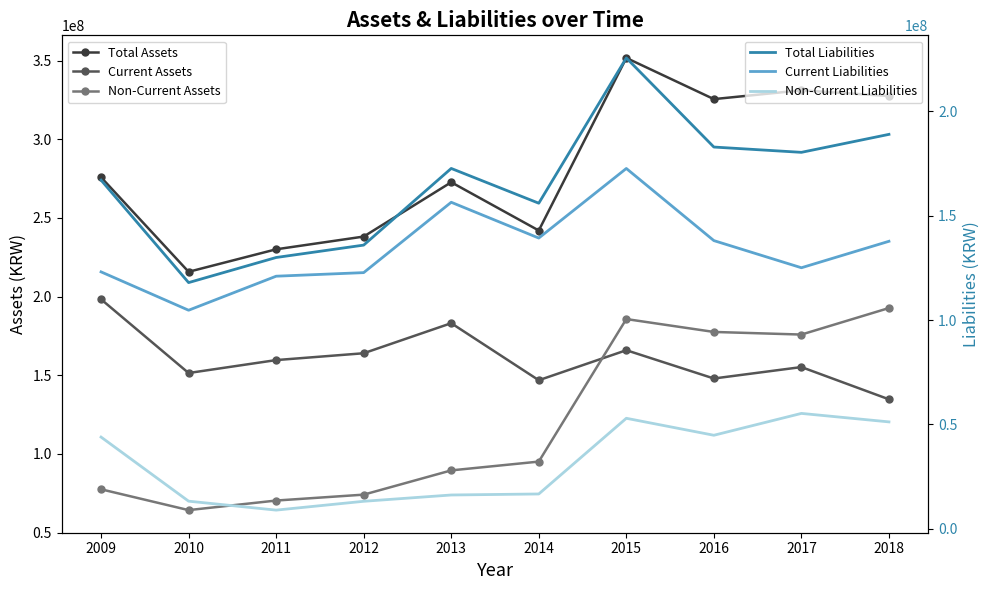

Reading left to right, extract all data points from this chart.

Total Assets: 275855303	215766384	230066991	238163639	272680457	242015229	351679808	325515778	331114667	327476522
Current Assets: 198299760	151444120	159664332	164010033	183112339	146862086	165941804	147964980	155225084	134732393
Non-Current Assets: 77555543	64322264	70402659	74153606	89568118	95153144	185738005	177550798	175889582	192744129
Total Liabilities: 166996800	117917362	129935833	135874449	172588606	155937546	225508143	182837079	180299818	188909381
Current Liabilities: 123056921	104682030	120979624	122693852	156390048	139249645	172572996	138030814	125029330	137701777
Non-Current Liabilities: 43939879	13235332	8956209	13180597	16198557	16687901	52935147	44806264	55270489	51207605